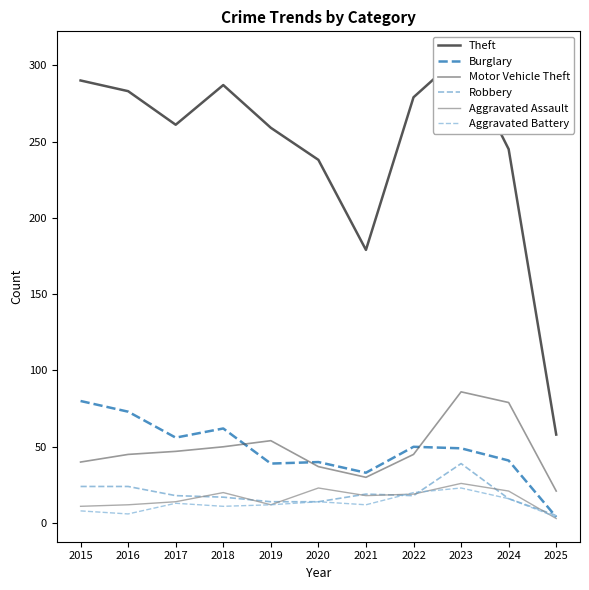

What is the difference between the maximum and minimum values in the Theft series?

249